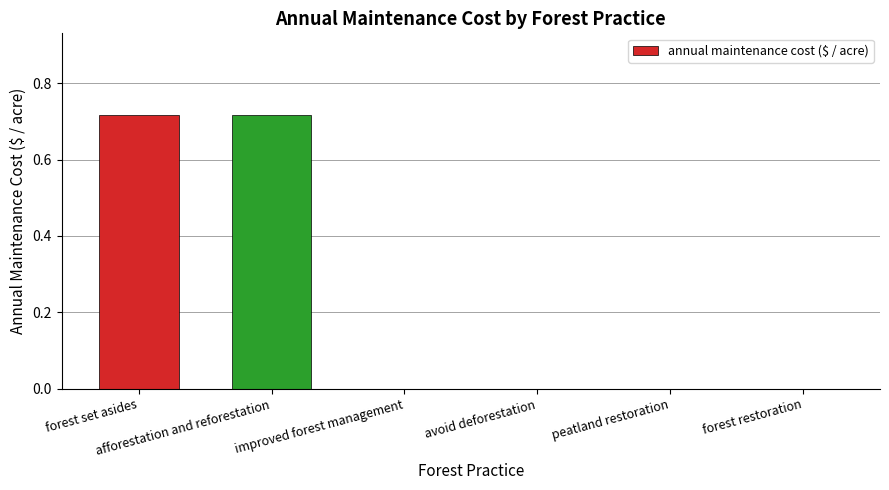

What is the sum of all values?

1.4